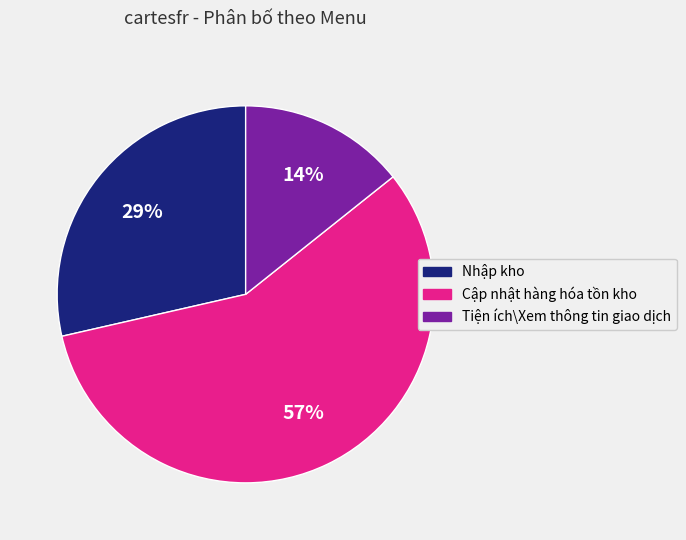

To the nearest percent, what is the difference between the largest and smallest slice percentages?

43%